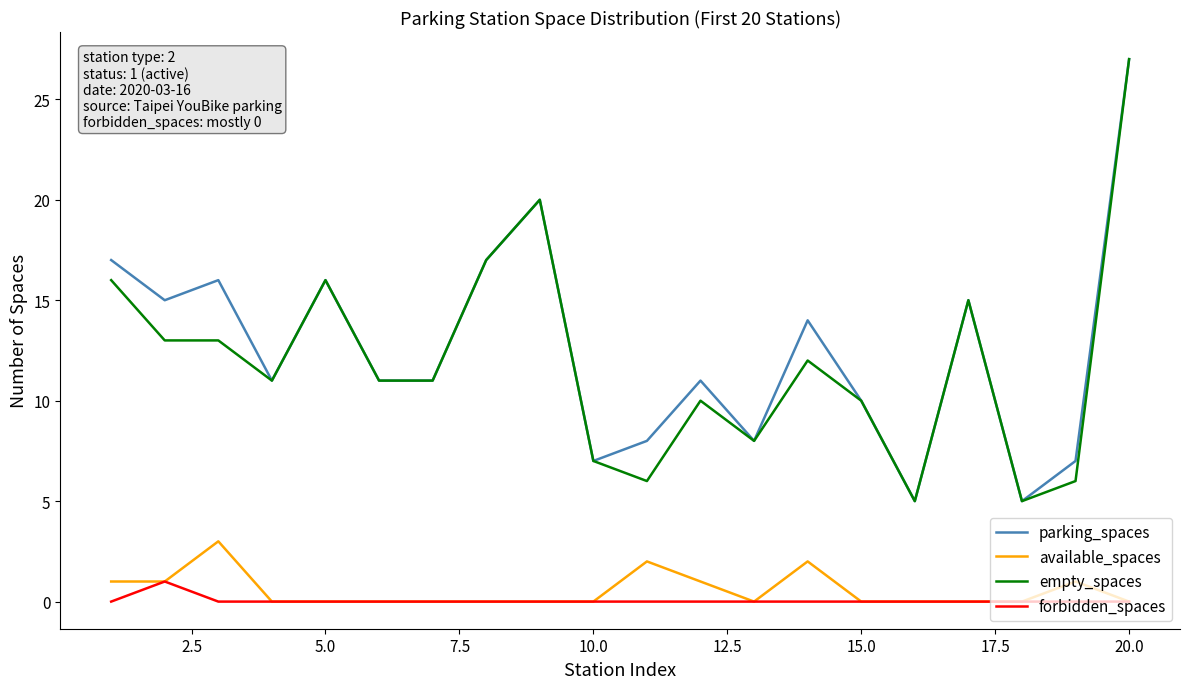

True or false: available_spaces and parking_spaces intersect in this chart.

False